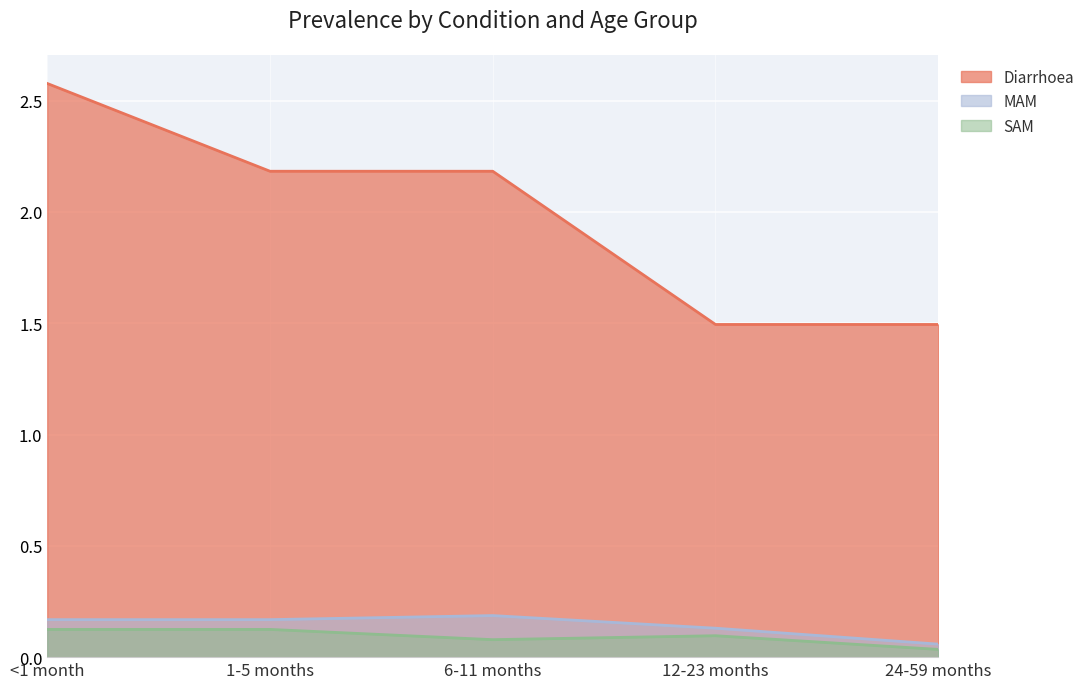

What is the sum of the SAM values at 1-5 months and 12-23 months?

0.2